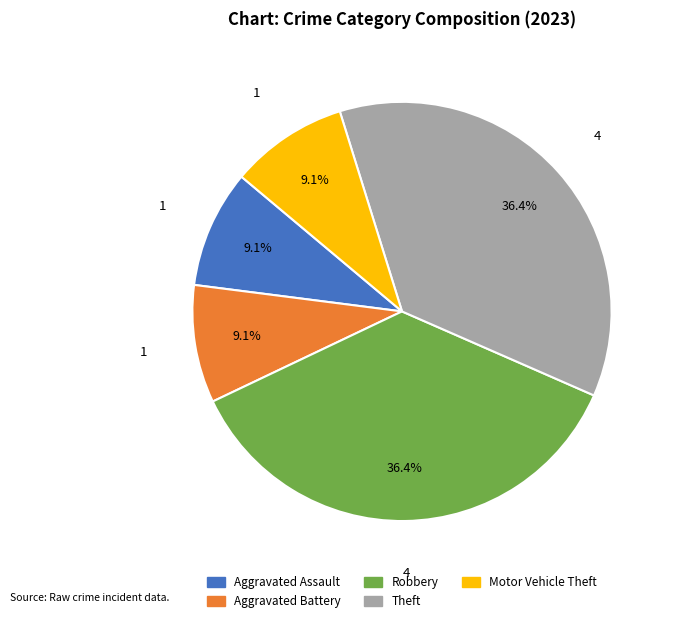

Combined, what portion of the pie is Motor Vehicle Theft and Aggravated Battery?

18.2%